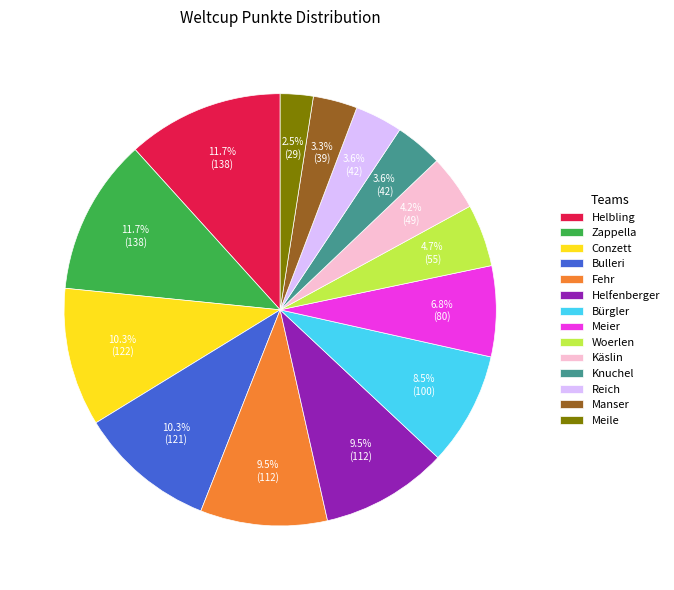

Which category has the smallest portion of the pie?

Meile